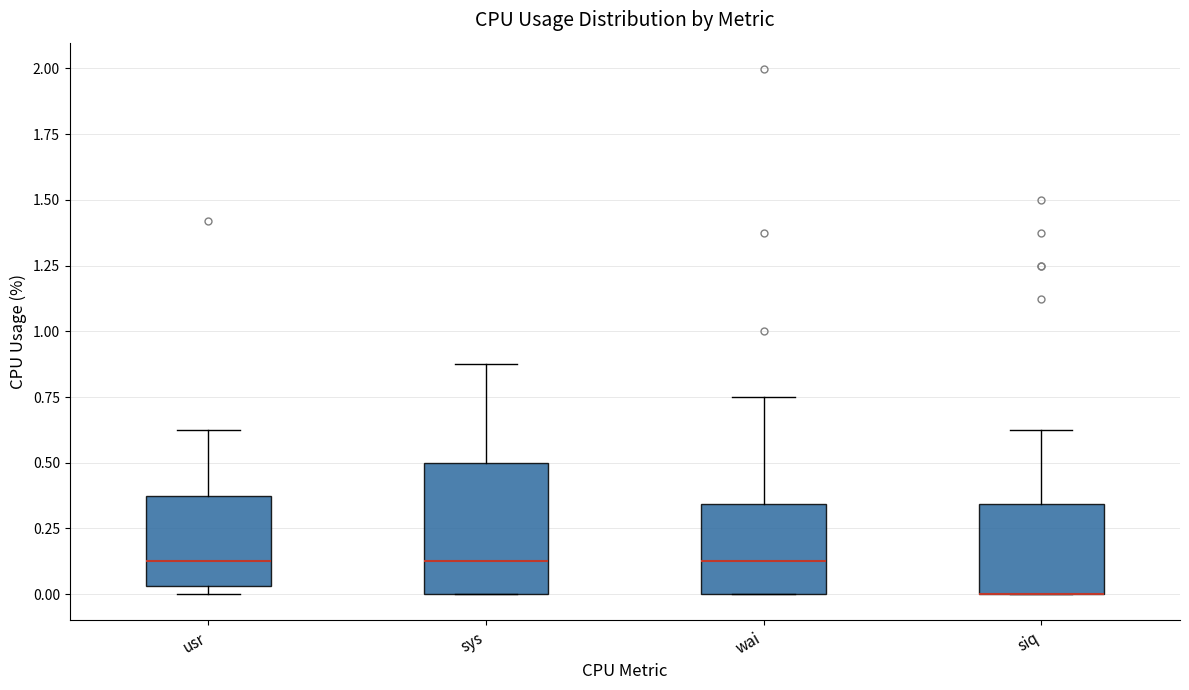

Reading left to right, read every box against the y-axis: the position of its median line, the range the box covers, and the ends of its whiskers. The values are not printed on the chart, so give them approximately, as read against the axis.

usr: median 0.15, box 0.05 to 0.40, whiskers 0.00 to 0.65
sys: median 0.15, box 0.00 to 0.50, whiskers 0.00 to 0.85
wai: median 0.15, box 0.00 to 0.35, whiskers 0.00 to 0.75
siq: median 0.00 (drawn on the box's lower edge), box 0.00 to 0.35, whiskers 0.00 to 0.65